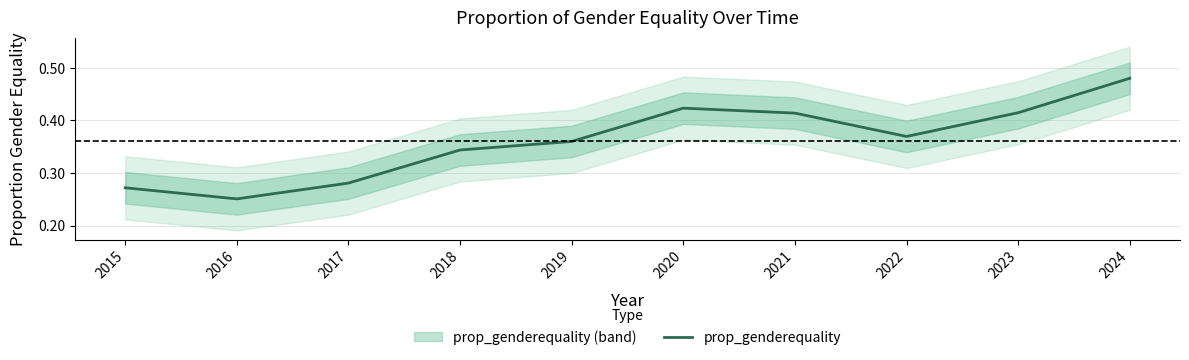

Count the values in the range 0 to 1.

10